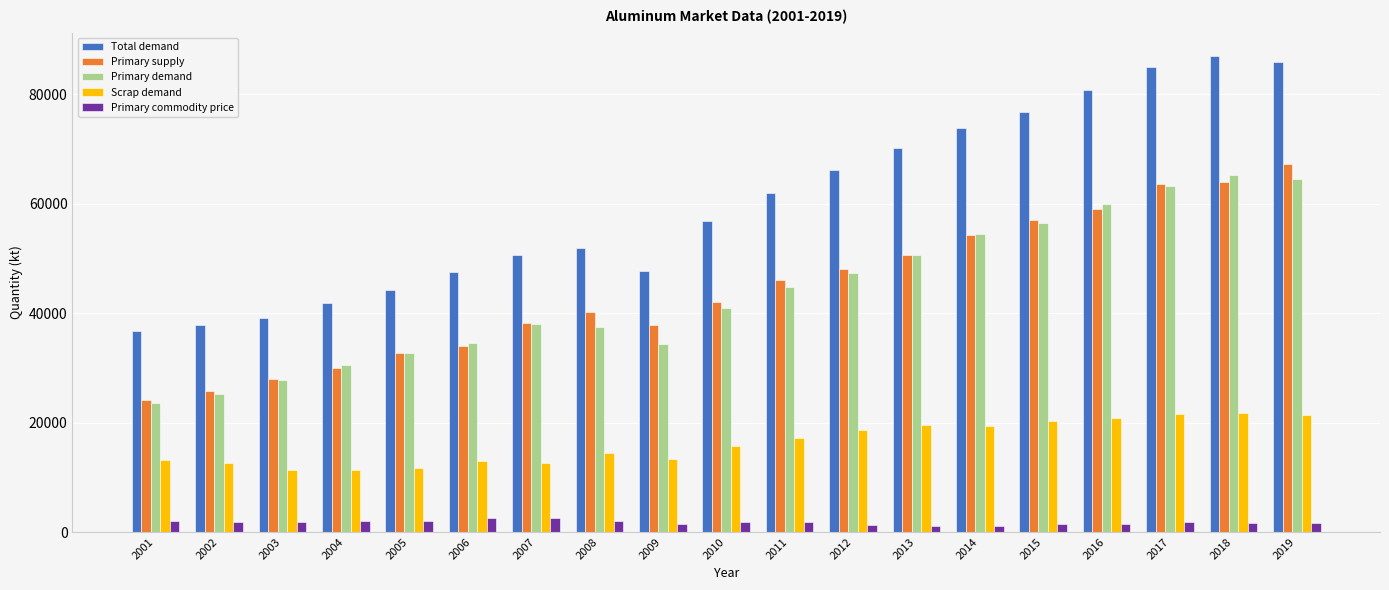

What is the maximum value shown in the chart?

86886.1